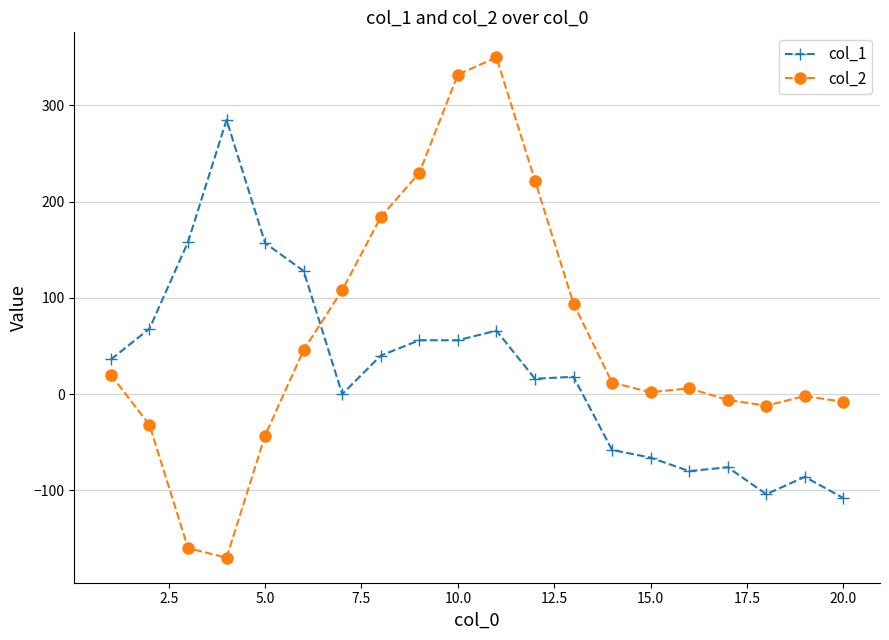

True or false: col_2 has more than 0 points higher than both neighbors.

True